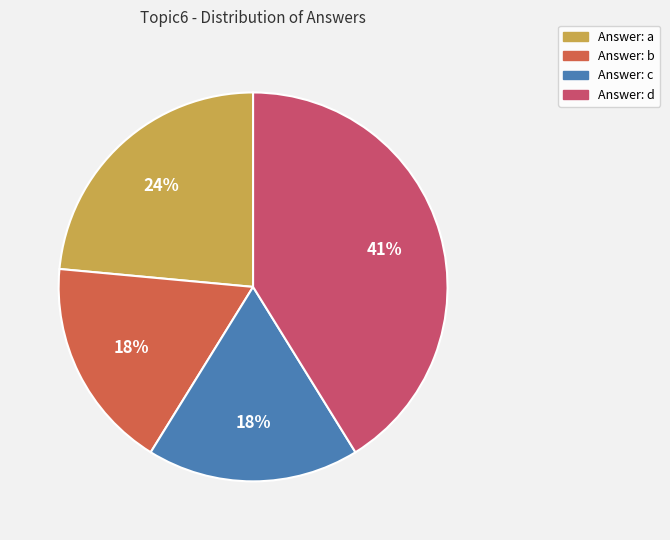

Which category has the biggest portion of the pie?

Answer: d